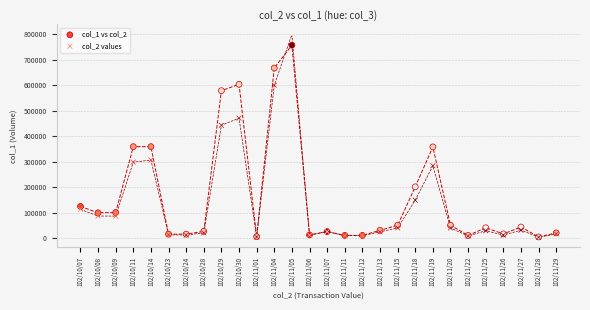

Which series reaches the maximum Y coordinate?

col_2 values